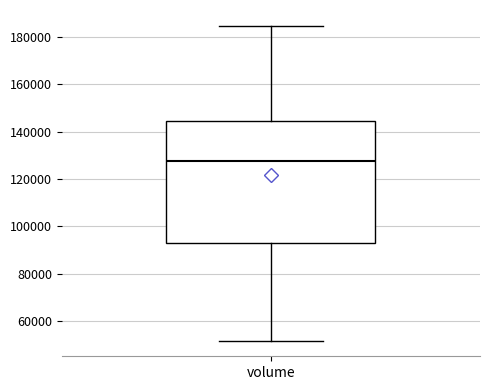

Read this box plot against the y-axis: the position of the median line, the range covered by the box, and the ends of both whiskers. The values are not printed on the chart, so give them approximately, as read against the axis.

median 128000, box 92000 to 144000, whiskers 52000 to 184000